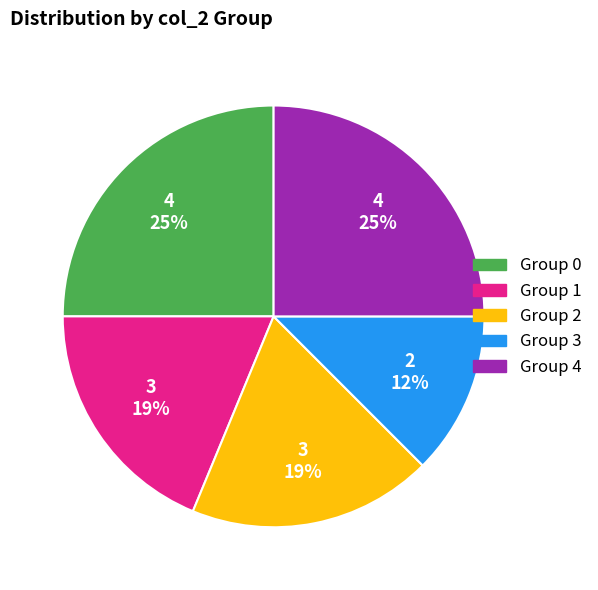

Does any single category account for the majority?

No